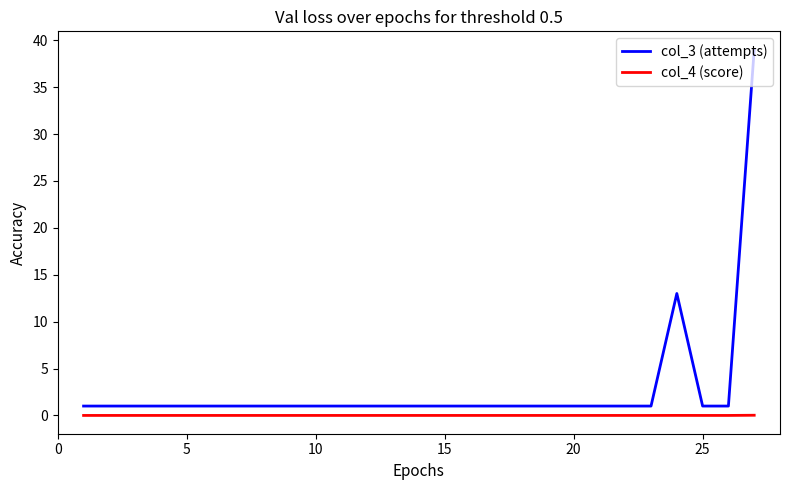

Which series has the largest total across all categories?

col_3 (attempts)